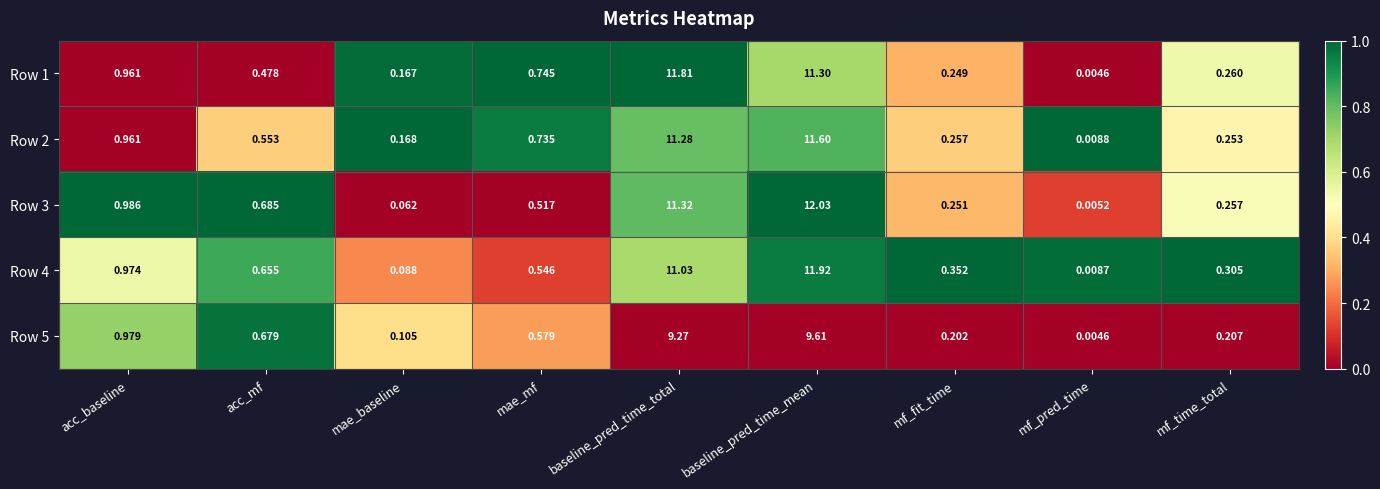

At which label is Row 5 closest to 4?

acc_baseline